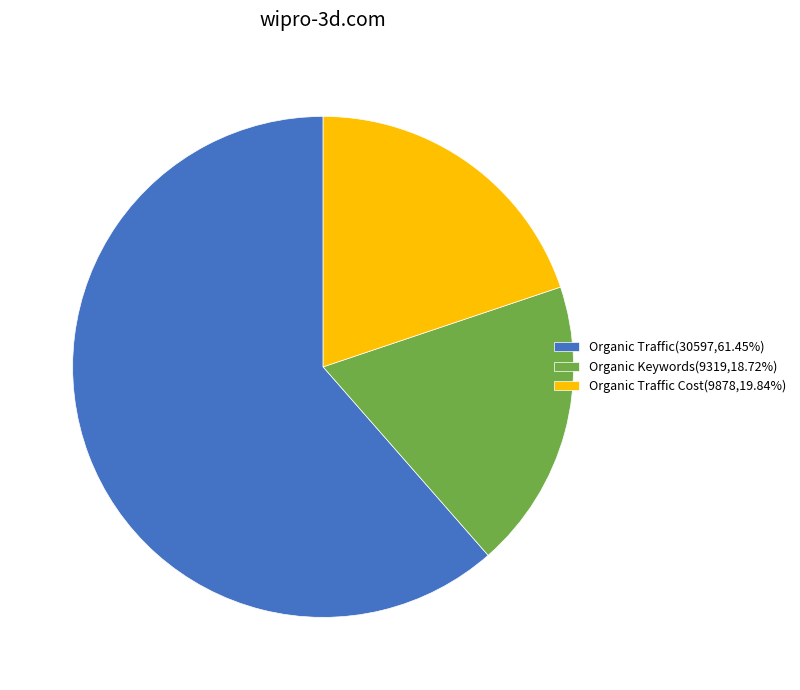

Do Organic Traffic(30597,61.45%) and Organic Traffic Cost(9878,19.84%) together represent more than half of the pie?

Yes